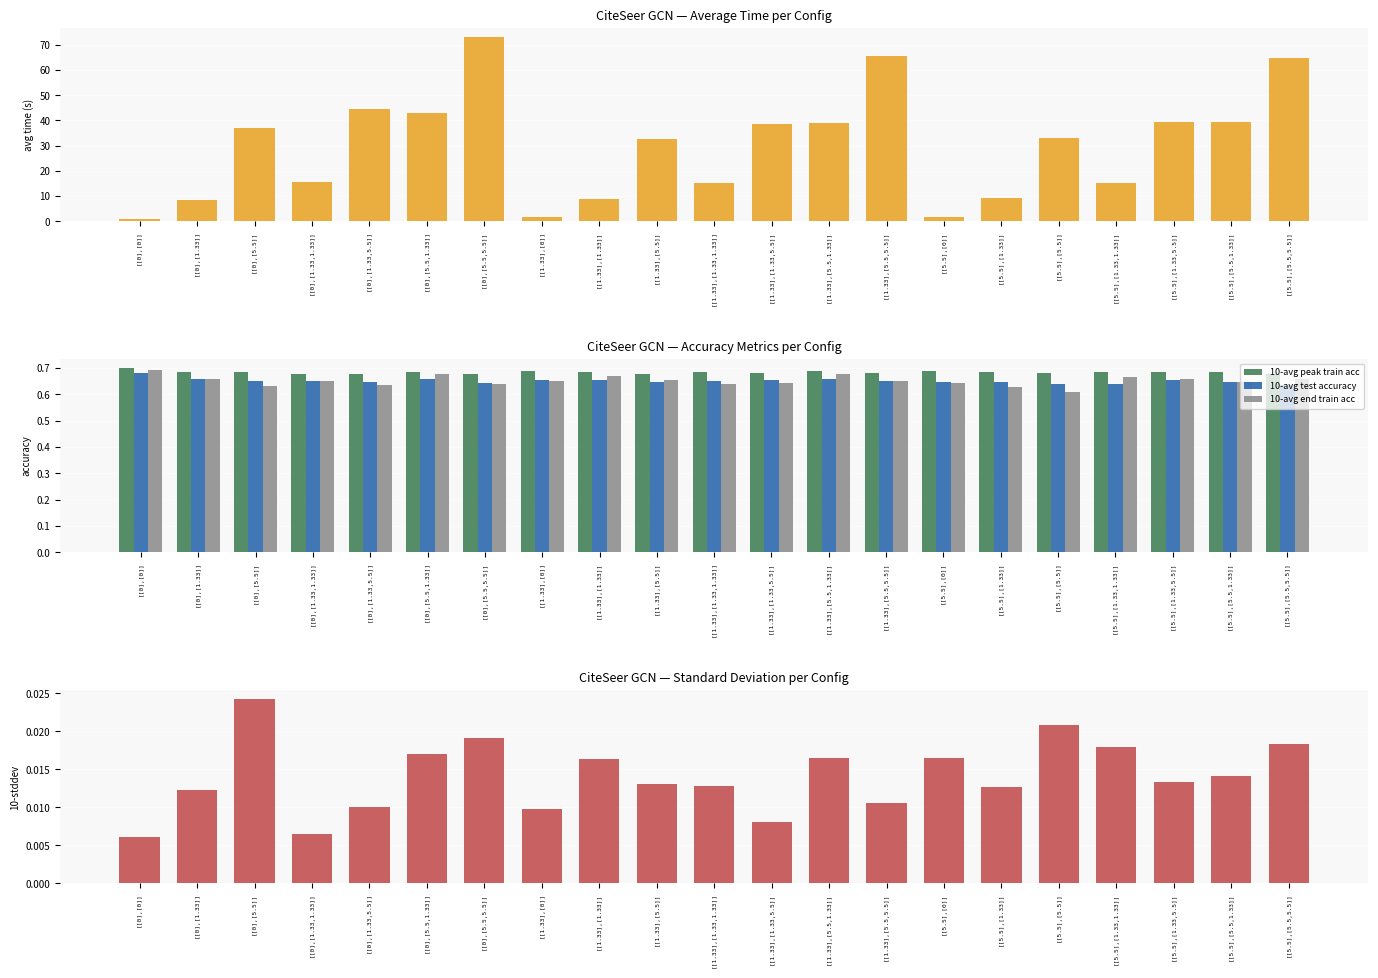

At how many categories does at least one series exceed 64?

3